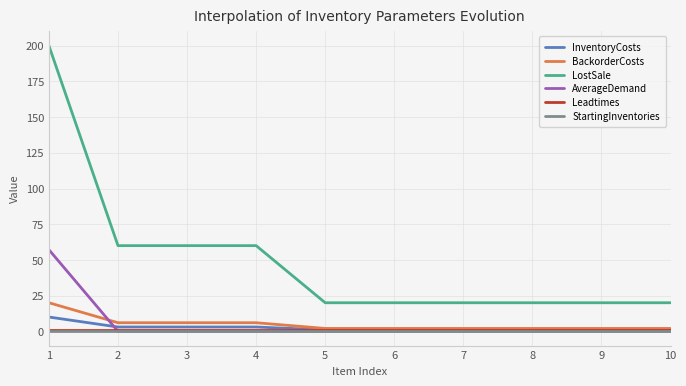

Is the value of AverageDemand at 9 greater than the value of LostSale at 7?

No